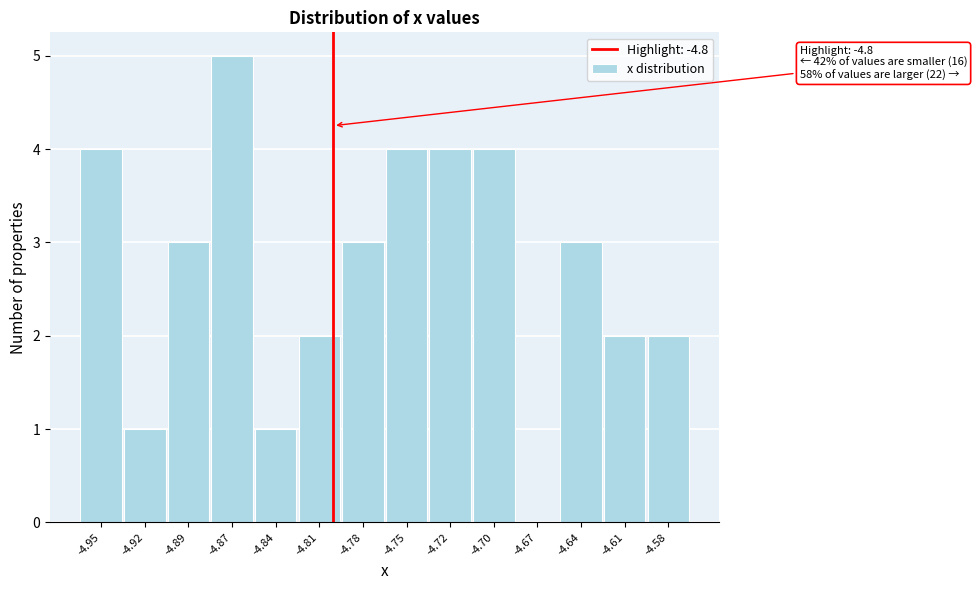

Reading left to right, what are all the values shown in this chart?

-4.95=4	-4.92=1	-4.89=3	-4.87=5	-4.84=1	-4.81=2	-4.78=3	-4.75=4	-4.72=4	-4.70=4	-4.67=0	-4.64=3	-4.61=2	-4.58=2